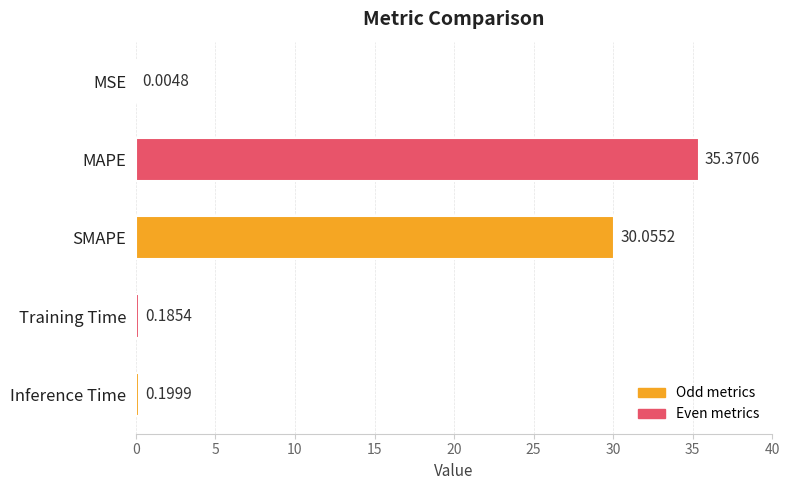

What is the sum of the values at SMAPE and MAPE?

65.4